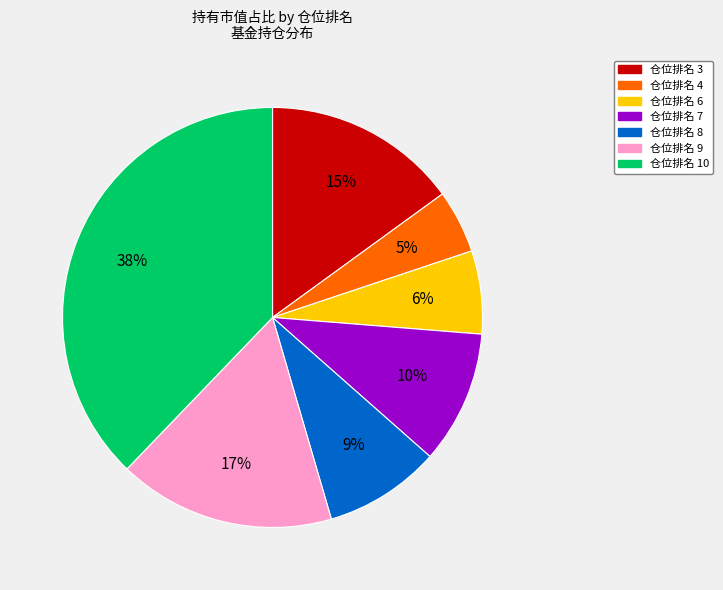

What percentage is the 仓位排名 6 slice, to the nearest percent?

6%